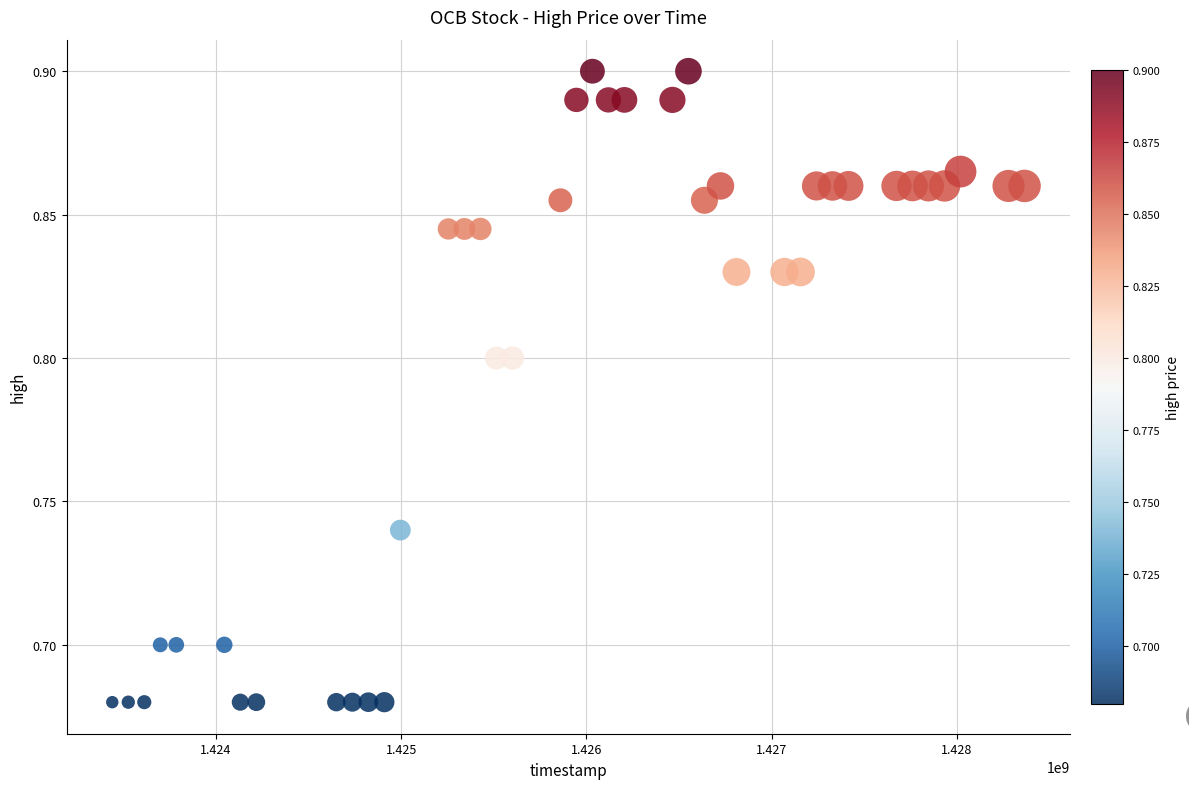

What is the range of X values (max minus min)?

4924800.0